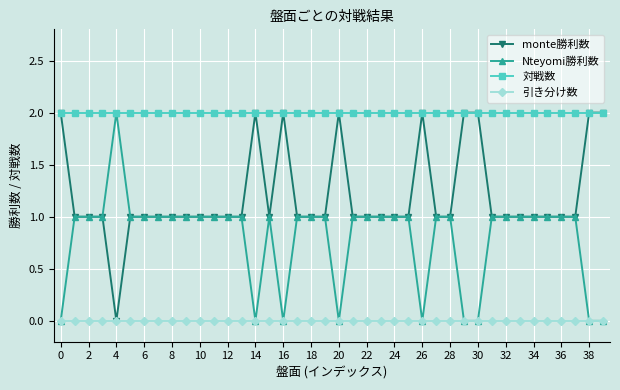

Rank the series by their average value, from lowest to highest.

引き分け数, Nteyomi勝利数, monte勝利数, 対戦数